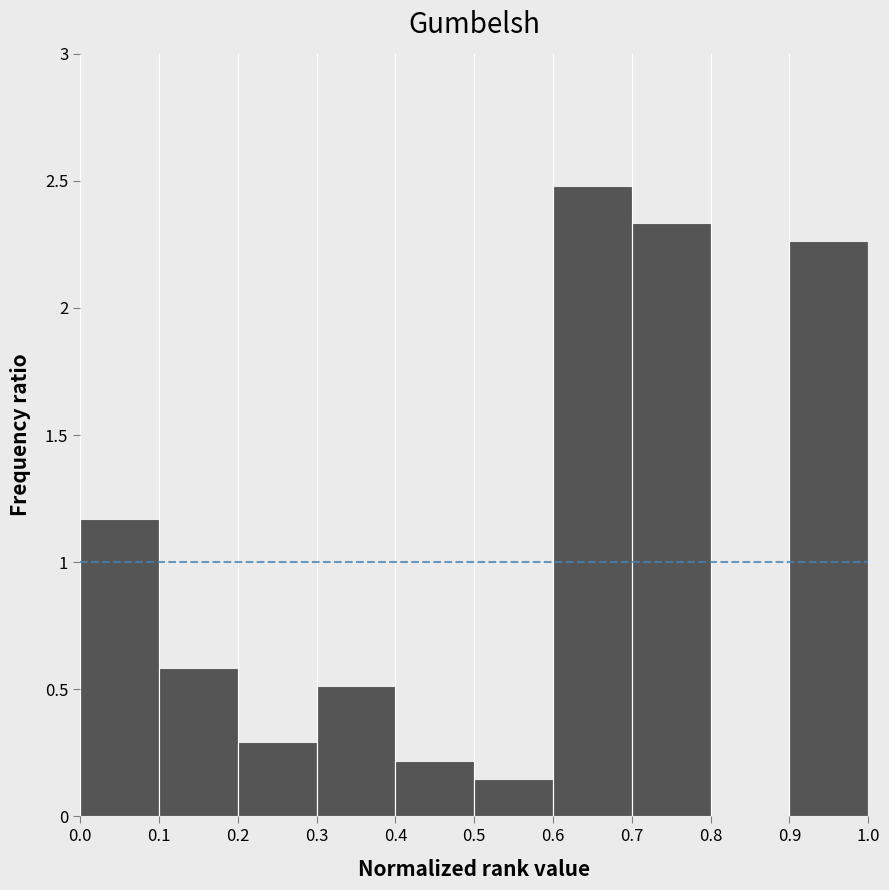

Over which range of the x-axis is the bar tallest?

0.6 to 0.7